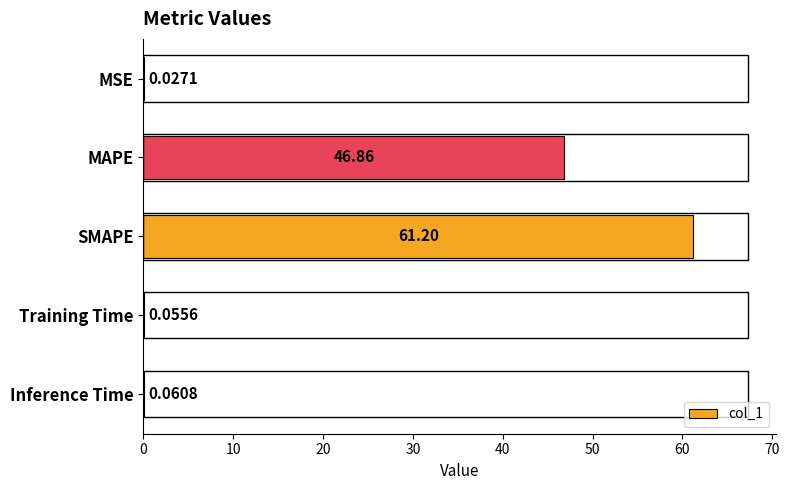

Which has a higher value, Inference Time or MSE?

Inference Time